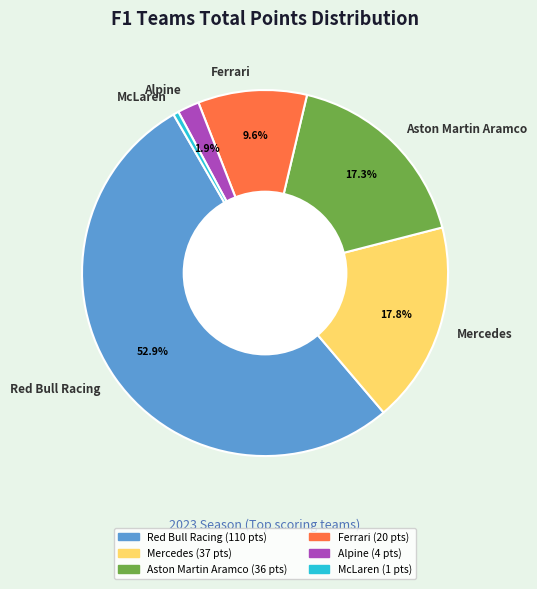

To the nearest percent, what portion does Ferrari represent?

10%